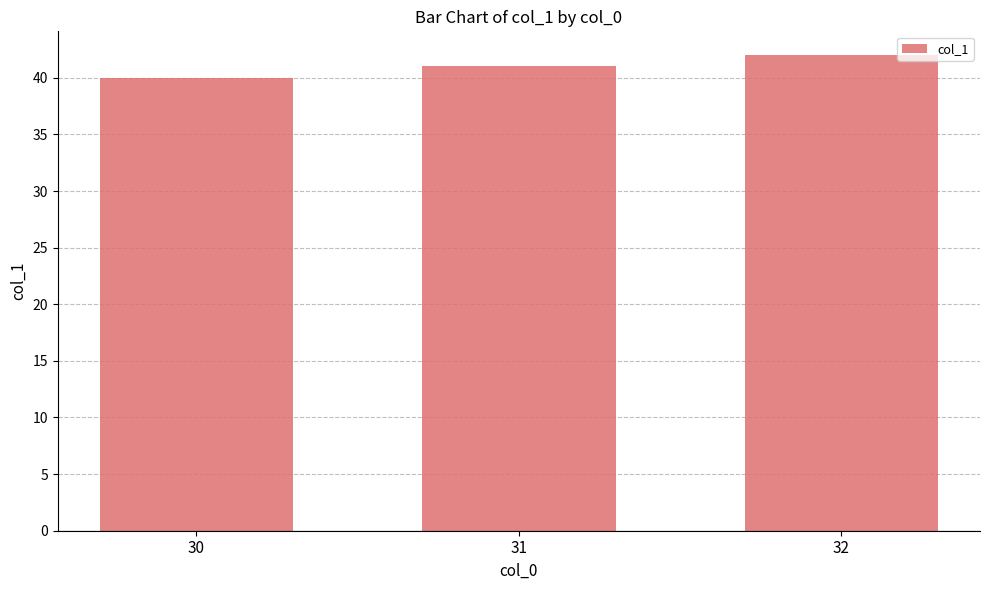

How many distinct data groups are displayed?

1